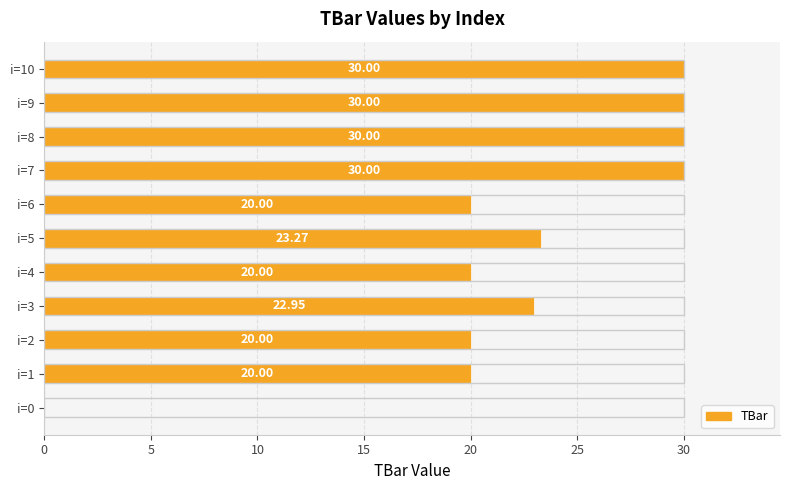

Is it true that the value at i=5 is 36.2?

False